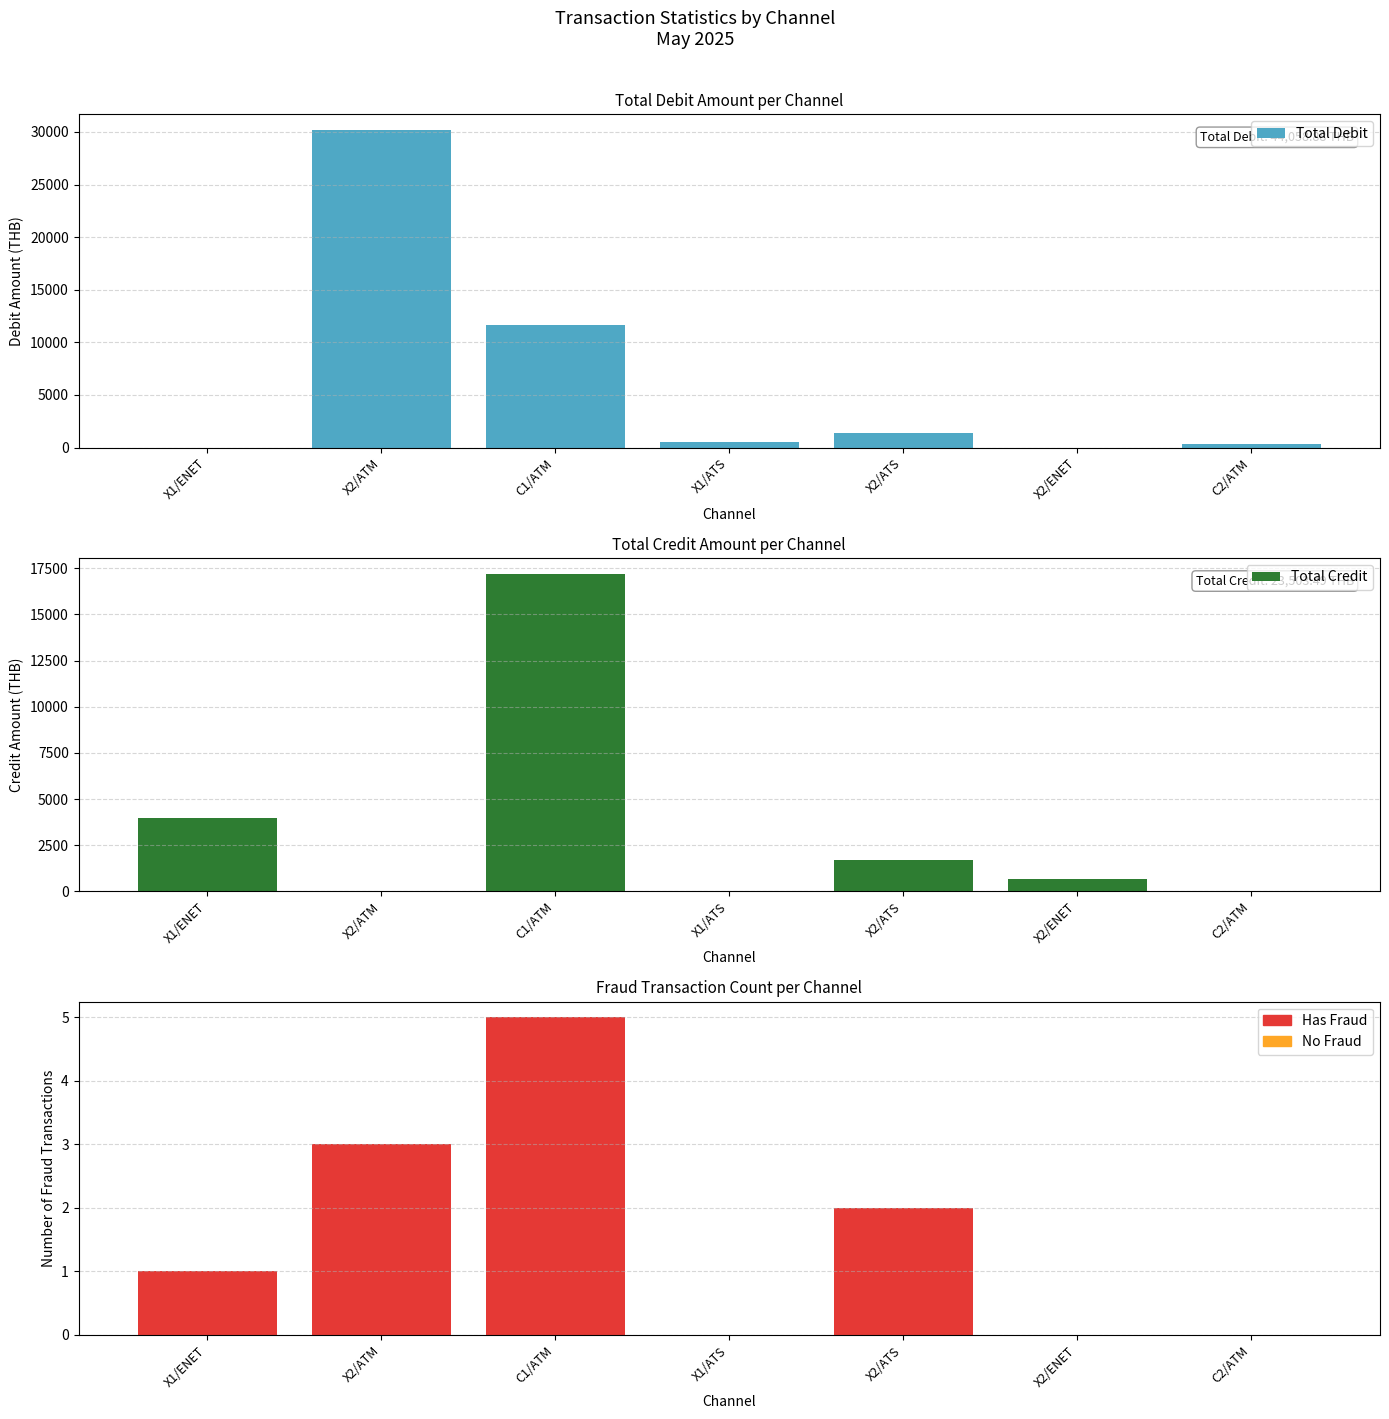

Which series has the widest spread of values?

Total Debit